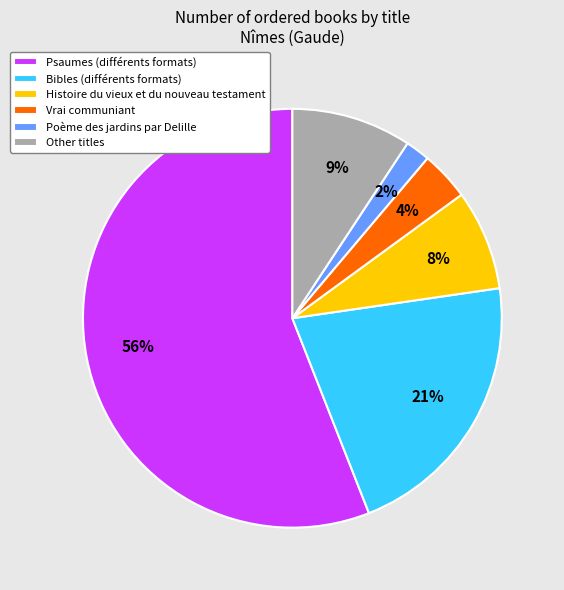

Count the number of slices in the pie.

6